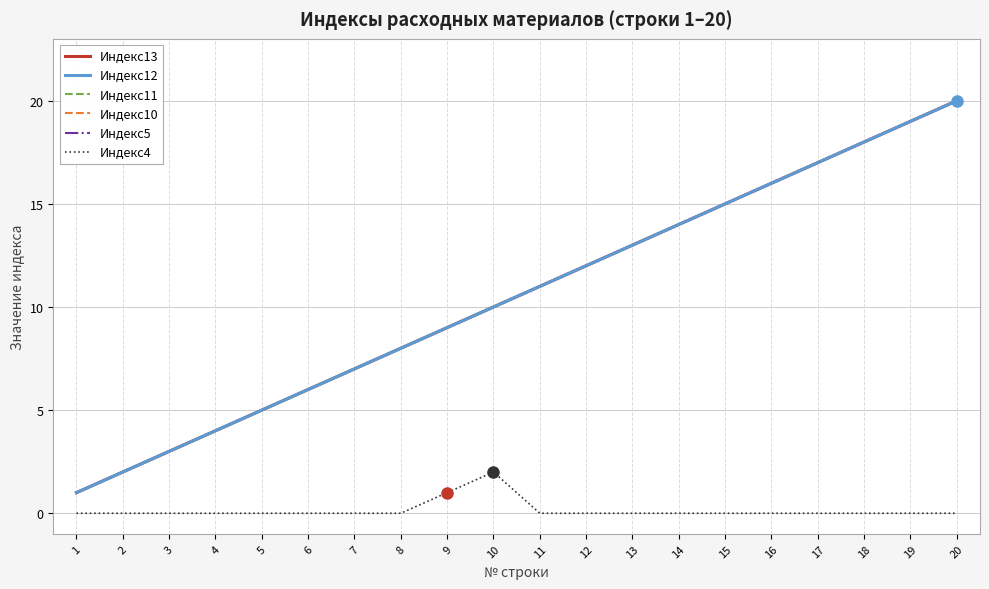

At how many categories does at least one series exceed 5?

15